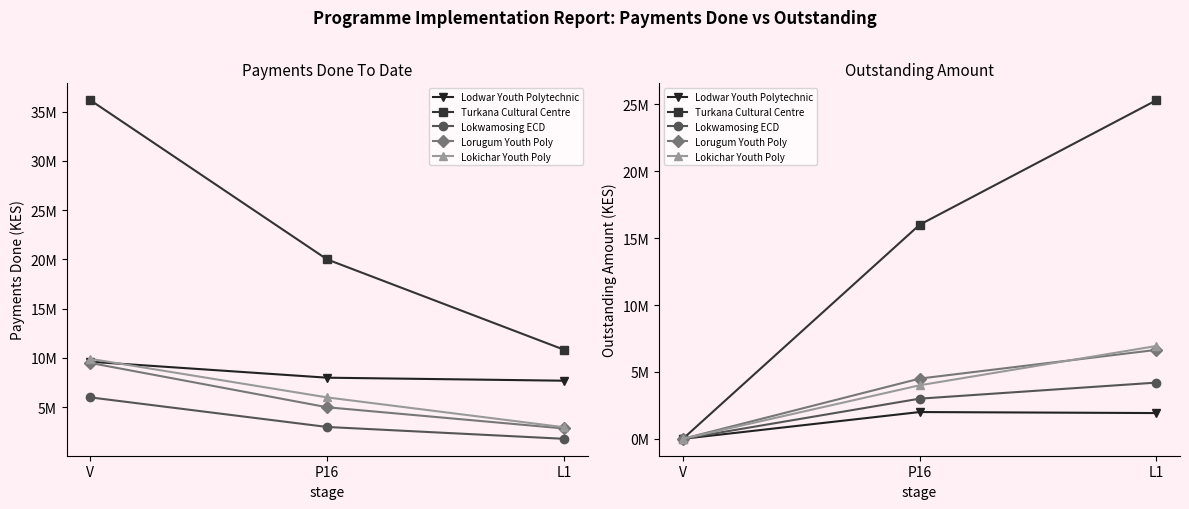

What is the difference between the Lokwamosing ECD values at V and P16?

3000000